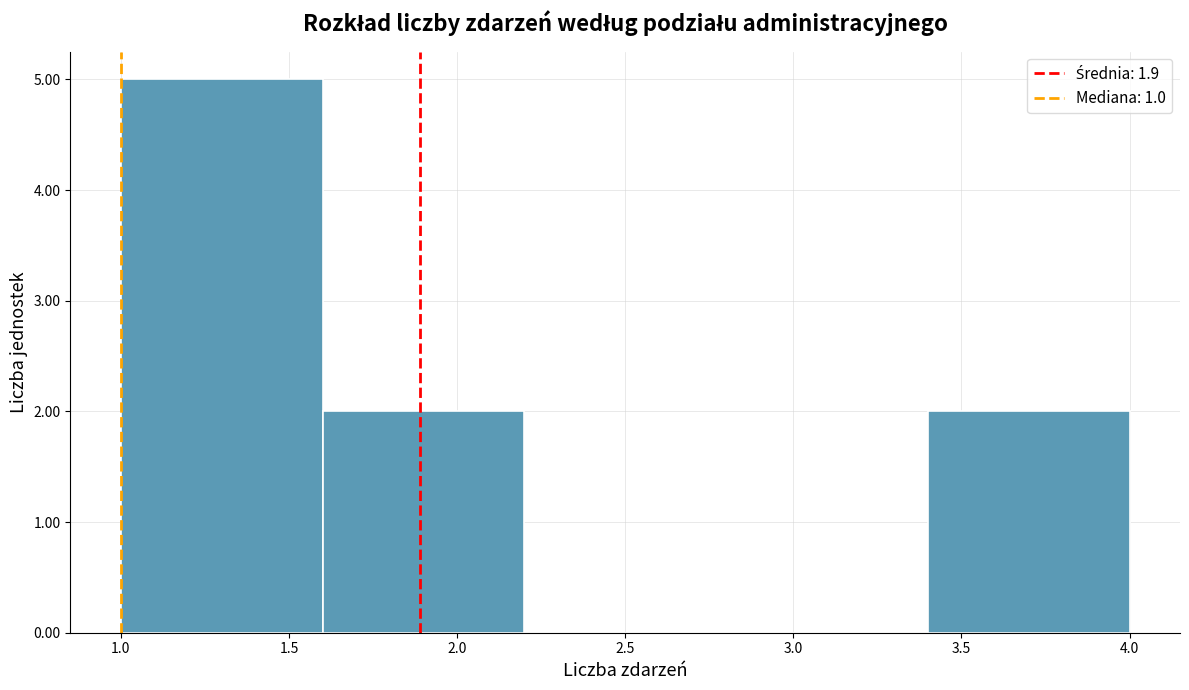

Reading left to right, list every bar in this chart as the range it spans on the x-axis followed by its height. The values are not printed on the chart, so give them approximately, as read against the axis.

1.0 to 1.6: 5
1.6 to 2.2: 2
2.2 to 2.8: 0
2.8 to 3.4: 0
3.4 to 4.0: 2